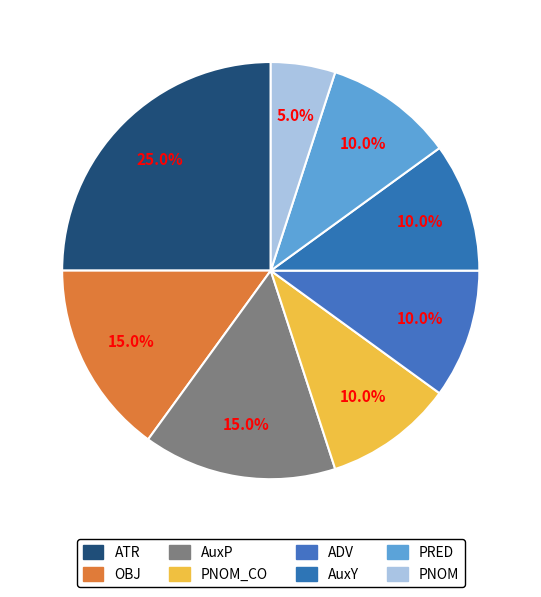

How many slices are in this pie chart?

8